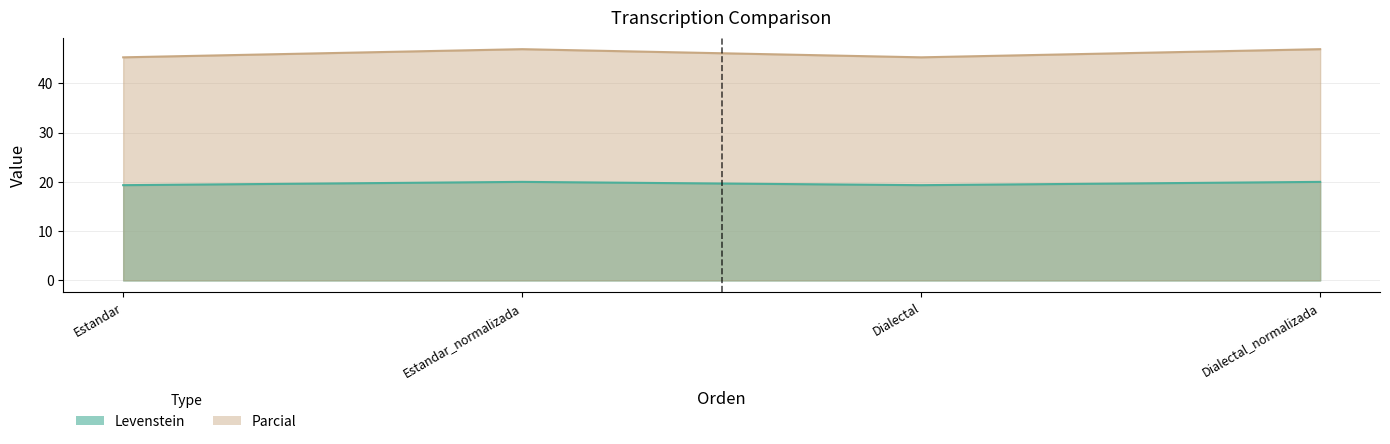

Which series has the largest total across all categories?

Parcial